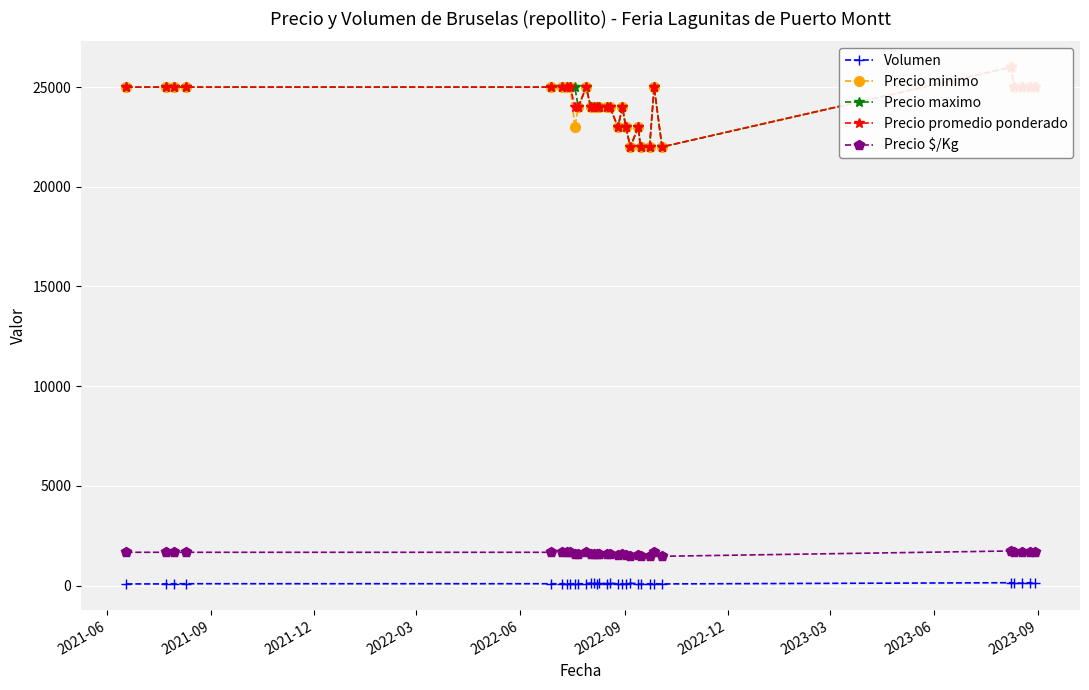

What is the minimum value for Precio $/Kg?

1467